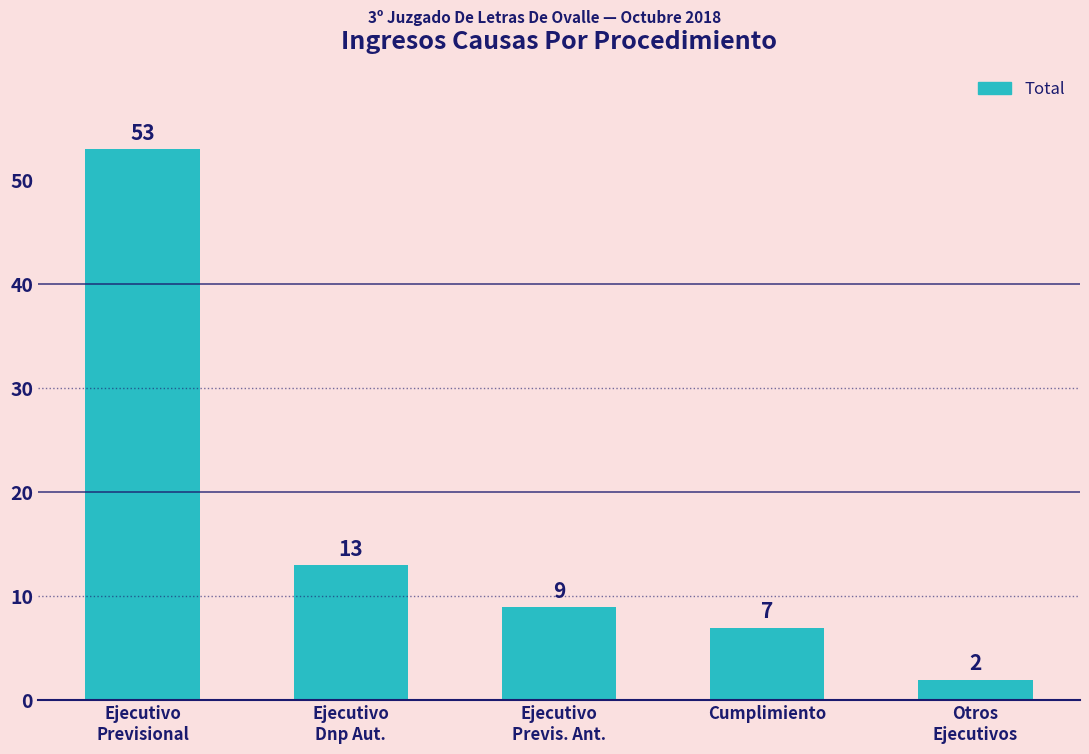

Reading left to right, what are all the values shown in this chart?

53	13	9	7	2